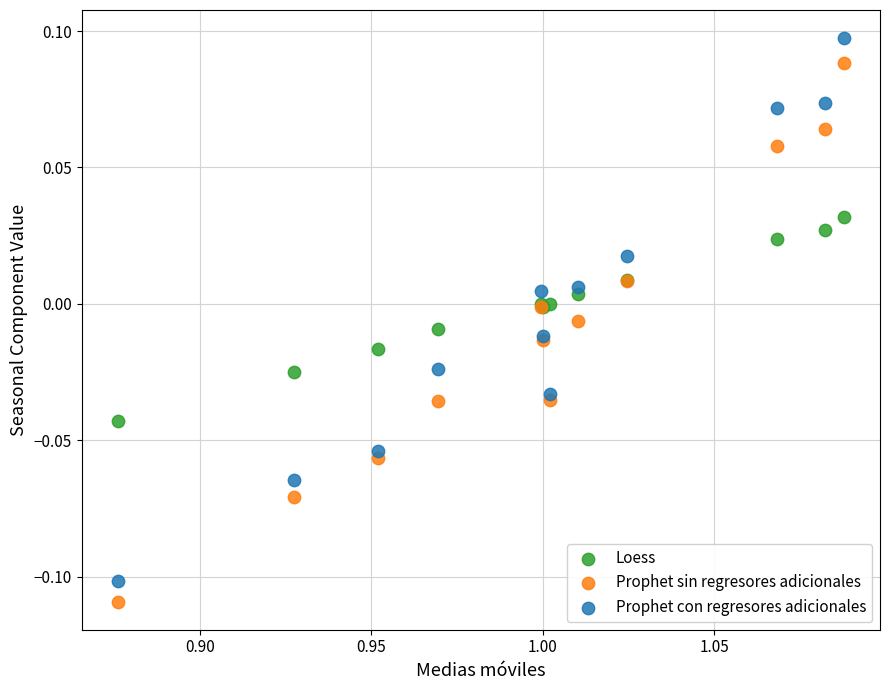

Which series has the widest spread of Y values?

Prophet con regresores adicionales